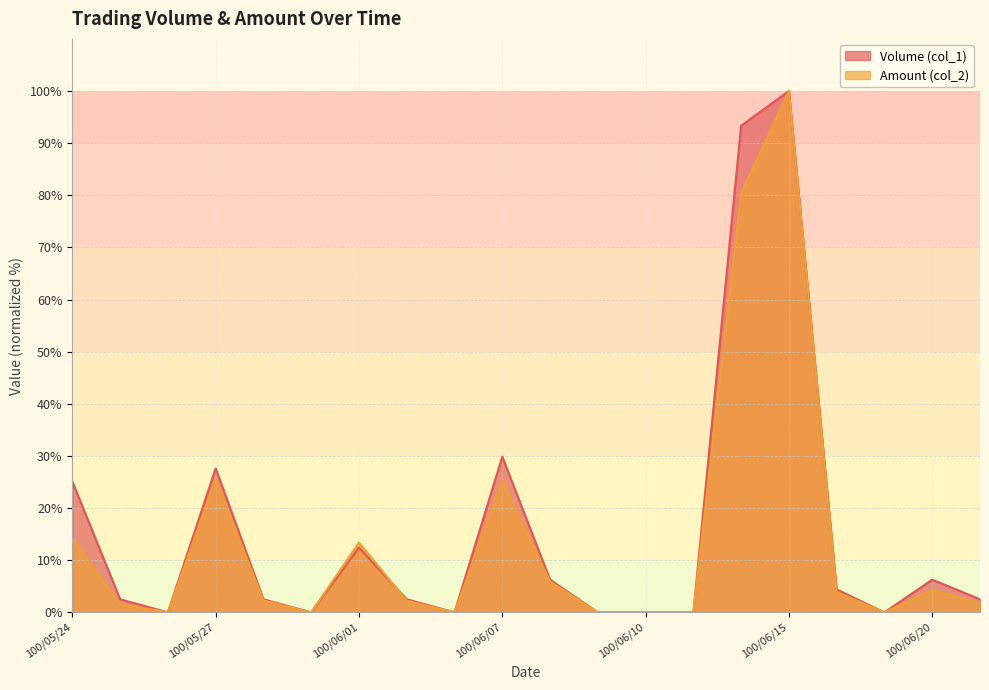

At how many categories does at least one series exceed 91?

2